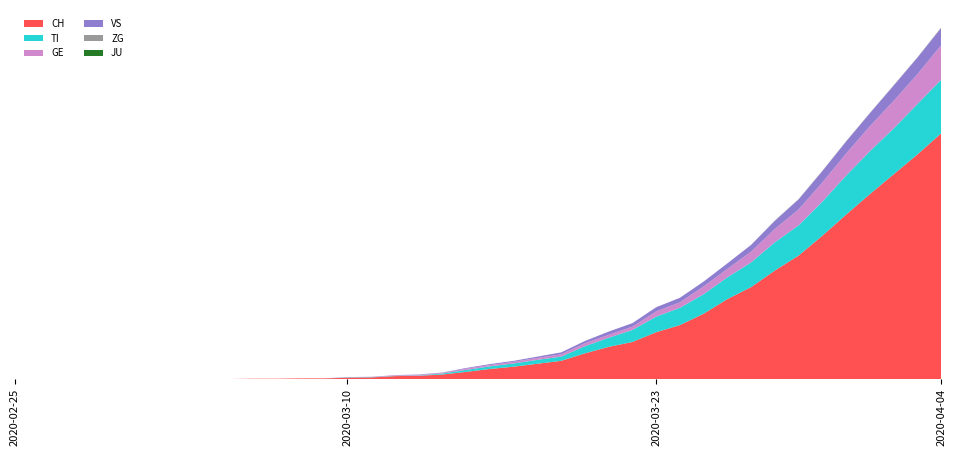

Reading right to left, what are all the values shown in this chart?

CH: 2020-04-04=756	2020-04-03=691	2020-04-02=630	2020-04-01=569	2020-03-31=506	2020-03-30=441	2020-03-29=380	2020-03-28=334	2020-03-27=283	2020-03-26=246	2020-03-25=201	2020-03-24=166	2020-03-23=144	2020-03-22=114	2020-03-21=99	2020-03-20=79	2020-03-19=56	2020-03-18=47	2020-03-17=38	2020-03-16=31	2020-03-15=22	2020-03-14=14	2020-03-13=10	2020-03-12=9	2020-03-11=5	2020-03-10=4	2020-03-09=2	2020-03-08=2	2020-03-07=1	2020-03-06=1	2020-03-05=0	2020-03-04=0	2020-03-03=0	2020-03-02=0	2020-03-01=0	2020-02-29=0	2020-02-28=0	2020-02-27=0	2020-02-26=0	2020-02-25=0
TI: 2020-04-04=165	2020-04-03=155	2020-04-02=141	2020-04-01=132	2020-03-31=120	2020-03-30=105	2020-03-29=93	2020-03-28=87	2020-03-27=76	2020-03-26=67	2020-03-25=60	2020-03-24=53	2020-03-23=48	2020-03-22=37	2020-03-21=28	2020-03-20=22	2020-03-19=13	2020-03-18=12	2020-03-17=10	2020-03-16=8	2020-03-15=6	2020-03-14=3	2020-03-13=1	2020-03-12=1	2020-03-11=1	2020-03-10=1	2020-03-09=0	2020-03-08=0	2020-03-07=0	2020-03-06=0	2020-03-05=0	2020-03-04=0	2020-03-03=0	2020-03-02=0	2020-03-01=0	2020-02-29=0	2020-02-28=0	2020-02-27=0	2020-02-26=0	2020-02-25=0
GE: 2020-04-04=106	2020-04-03=92	2020-04-02=85	2020-04-01=77	2020-03-31=68	2020-03-30=59	2020-03-29=49	2020-03-28=41	2020-03-27=33	2020-03-26=26	2020-03-25=24	2020-03-24=17	2020-03-23=16	2020-03-22=10	2020-03-21=9	2020-03-20=9	2020-03-19=7	2020-03-18=6	2020-03-17=5	2020-03-16=4	2020-03-15=4	2020-03-14=2	2020-03-13=2	2020-03-12=2	2020-03-11=1	2020-03-10=1	2020-03-09=0	2020-03-08=0	2020-03-07=0	2020-03-06=0	2020-03-05=0	2020-03-04=0	2020-03-03=0	2020-03-02=0	2020-03-01=0	2020-02-29=0	2020-02-28=0	2020-02-27=0	2020-02-26=0	2020-02-25=0
VS: 2020-04-04=53	2020-04-03=51	2020-04-02=47	2020-04-01=40	2020-03-31=37	2020-03-30=35	2020-03-29=31	2020-03-28=25	2020-03-27=21	2020-03-26=17	2020-03-25=15	2020-03-24=14	2020-03-23=13	2020-03-22=11	2020-03-21=10	2020-03-20=7	2020-03-19=6	2020-03-18=4	2020-03-17=3	2020-03-16=3	2020-03-15=2	2020-03-14=1	2020-03-13=1	2020-03-12=0	2020-03-11=0	2020-03-10=0	2020-03-09=0	2020-03-08=0	2020-03-07=0	2020-03-06=0	2020-03-05=0	2020-03-04=0	2020-03-03=0	2020-03-02=0	2020-03-01=0	2020-02-29=0	2020-02-28=0	2020-02-27=0	2020-02-26=0	2020-02-25=0
ZG: 2020-04-04=2	2020-04-03=1	2020-04-02=1	2020-04-01=1	2020-03-31=1	2020-03-30=1	2020-03-29=1	2020-03-28=1	2020-03-27=0	2020-03-26=0	2020-03-25=0	2020-03-24=0	2020-03-23=0	2020-03-22=0	2020-03-21=0	2020-03-20=0	2020-03-19=0	2020-03-18=0	2020-03-17=0	2020-03-16=0	2020-03-15=0	2020-03-14=0	2020-03-13=0	2020-03-12=0	2020-03-11=0	2020-03-10=0	2020-03-09=0	2020-03-08=0	2020-03-07=0	2020-03-06=0	2020-03-05=0	2020-03-04=0	2020-03-03=0	2020-03-02=0	2020-03-01=0	2020-02-29=0	2020-02-28=0	2020-02-27=0	2020-02-26=0	2020-02-25=0
JU: 2020-04-04=0	2020-04-03=0	2020-04-02=0	2020-04-01=0	2020-03-31=0	2020-03-30=0	2020-03-29=0	2020-03-28=0	2020-03-27=0	2020-03-26=0	2020-03-25=0	2020-03-24=0	2020-03-23=0	2020-03-22=0	2020-03-21=0	2020-03-20=0	2020-03-19=0	2020-03-18=0	2020-03-17=0	2020-03-16=0	2020-03-15=0	2020-03-14=0	2020-03-13=0	2020-03-12=0	2020-03-11=0	2020-03-10=0	2020-03-09=0	2020-03-08=0	2020-03-07=0	2020-03-06=0	2020-03-05=0	2020-03-04=0	2020-03-03=0	2020-03-02=0	2020-03-01=0	2020-02-29=0	2020-02-28=0	2020-02-27=0	2020-02-26=0	2020-02-25=0